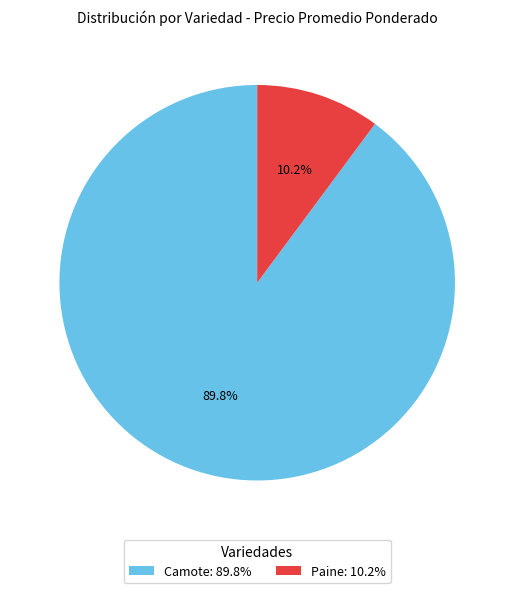

What percentage is the Camote slice, to the nearest percent?

90%